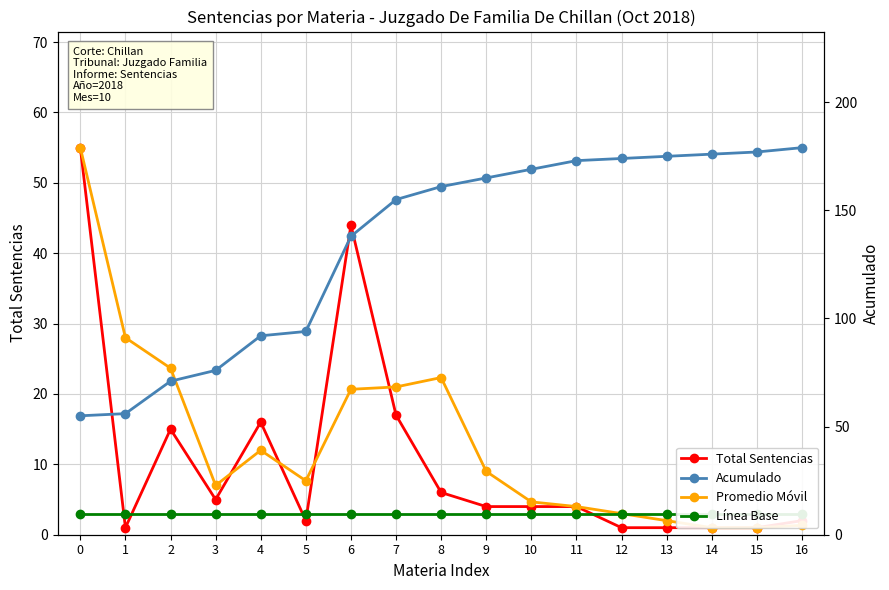

Where is Promedio Móvil nearest to the value 28?

1